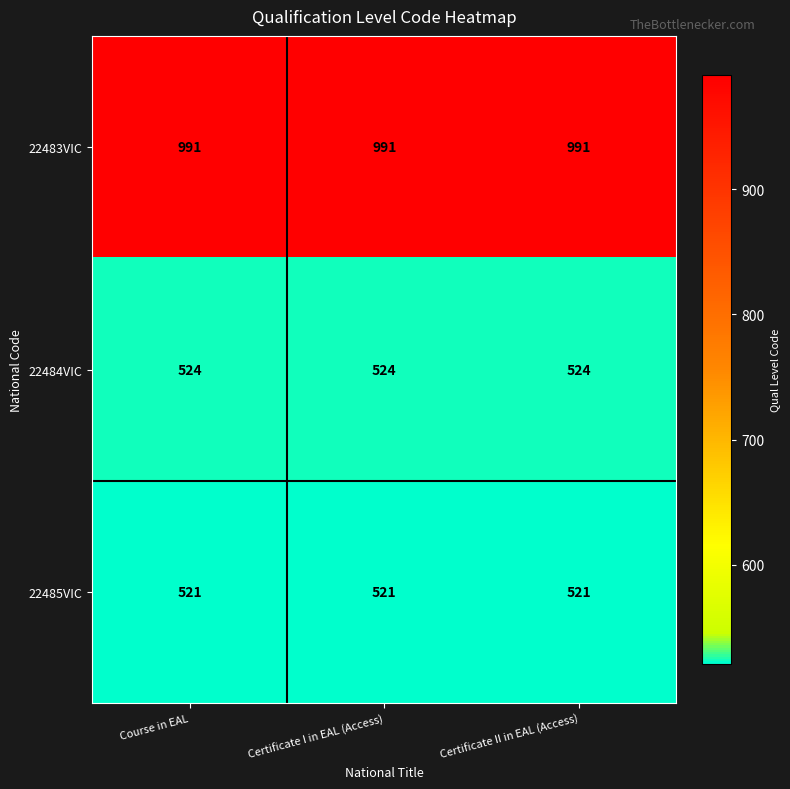

What is the approximate value of 22485VIC at Certificate I in EAL (Access)?

521